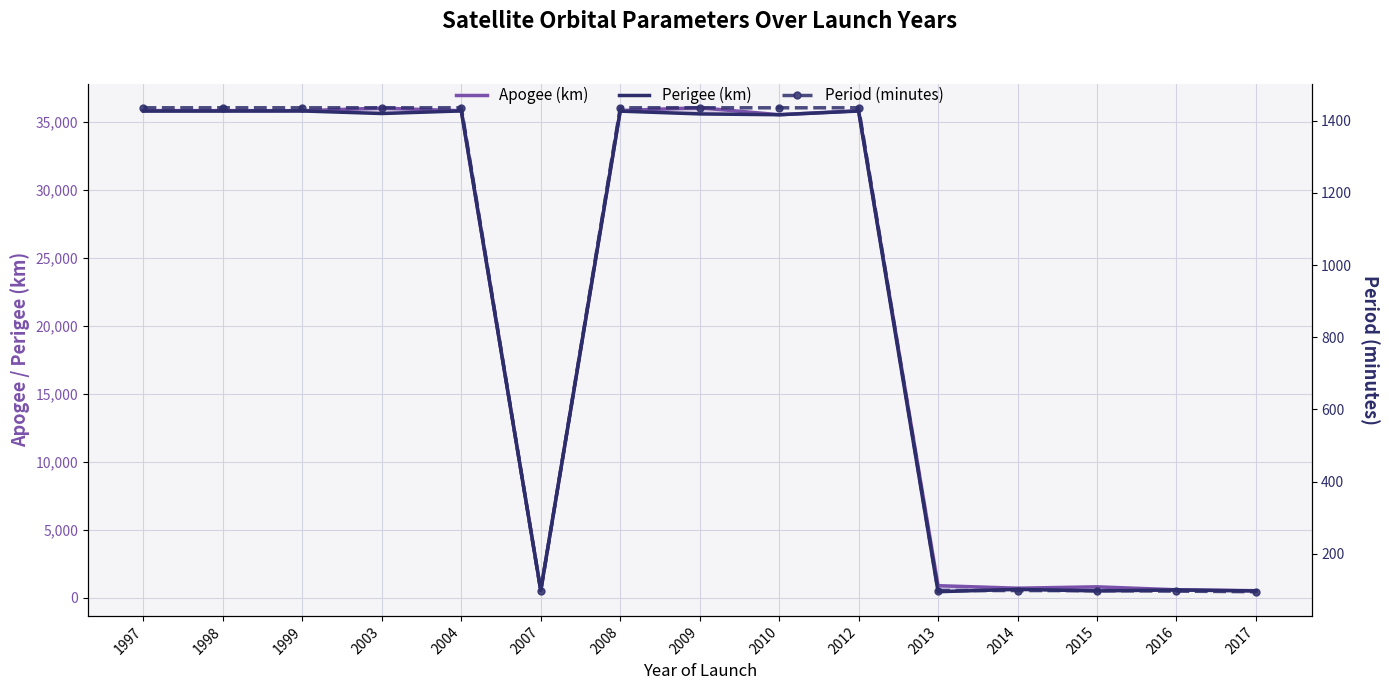

At 2003, list the series in order from smallest to largest.

Period (minutes), Perigee (km), Apogee (km)